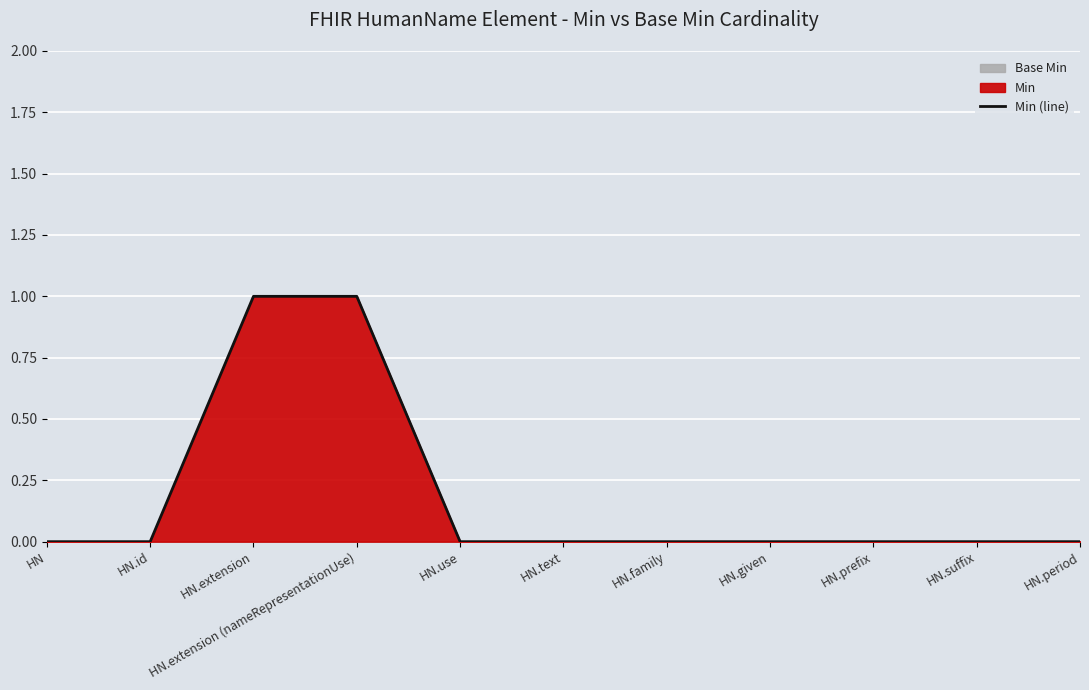

Reading left to right, what are all the values shown in this chart?

0	0	1	1	0	0	0	0	0	0	0